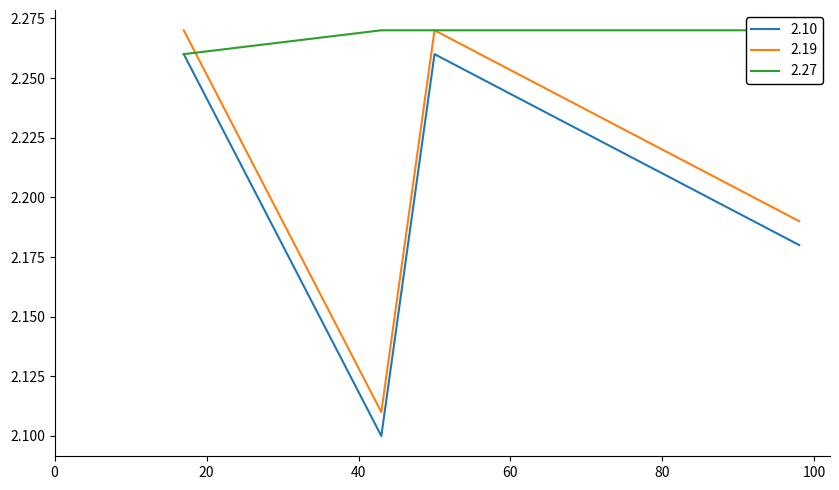

What is the average value of the 2.27 series?

2.3